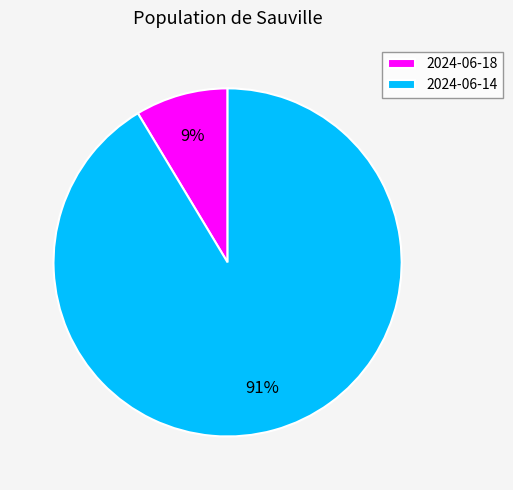

How many slices are in this pie chart?

2